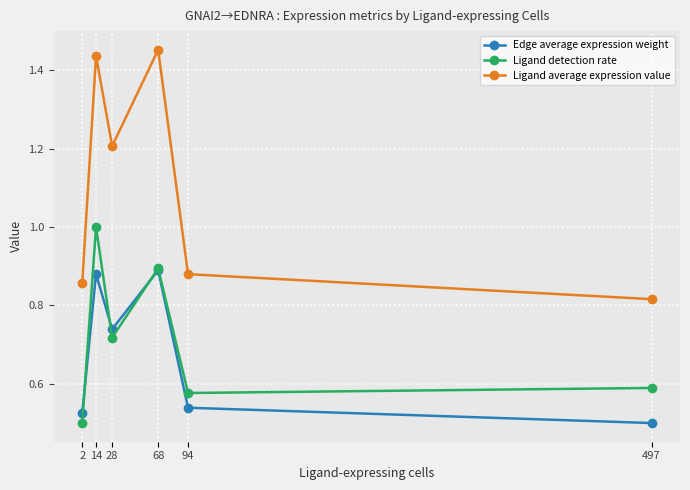

The Ligand detection rate series shows 0.5 at 2. True or false?

True